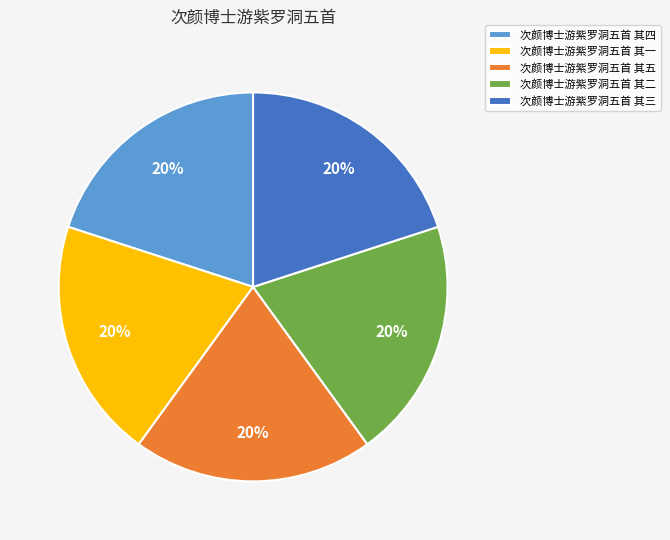

Is the sum of 次颜博士游紫罗洞五首 其二 and 次颜博士游紫罗洞五首 其五 greater than half?

No